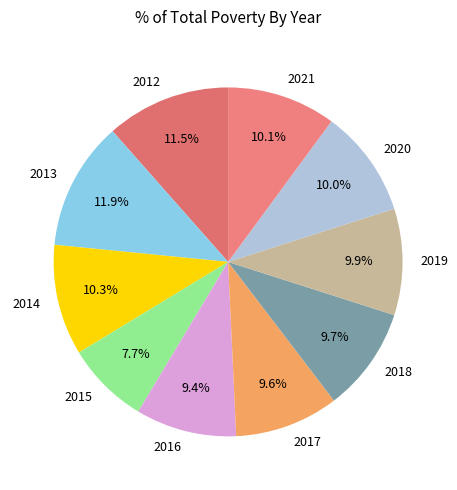

What is the smallest slice in the pie chart?

2015